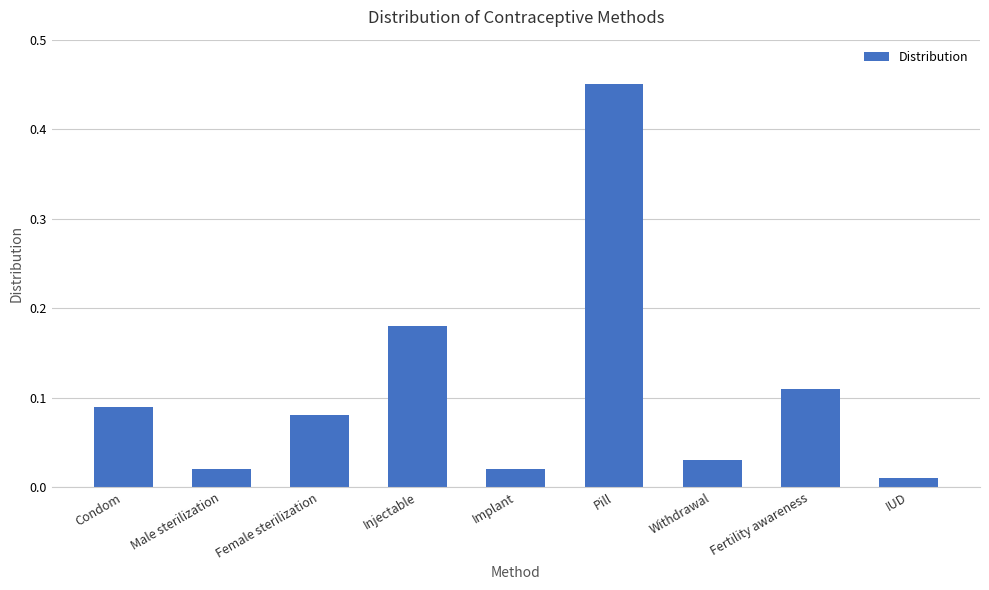

Which has a higher value, Pill or Injectable?

Pill